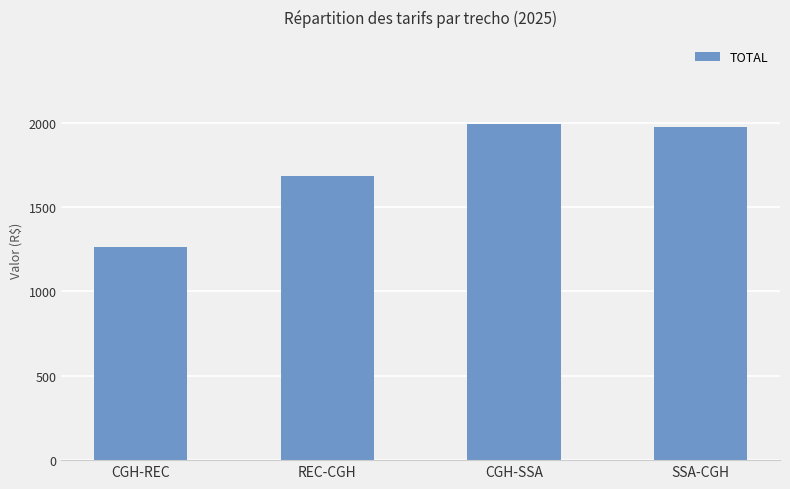

What is the label of the 2nd bar from the left?

REC-CGH